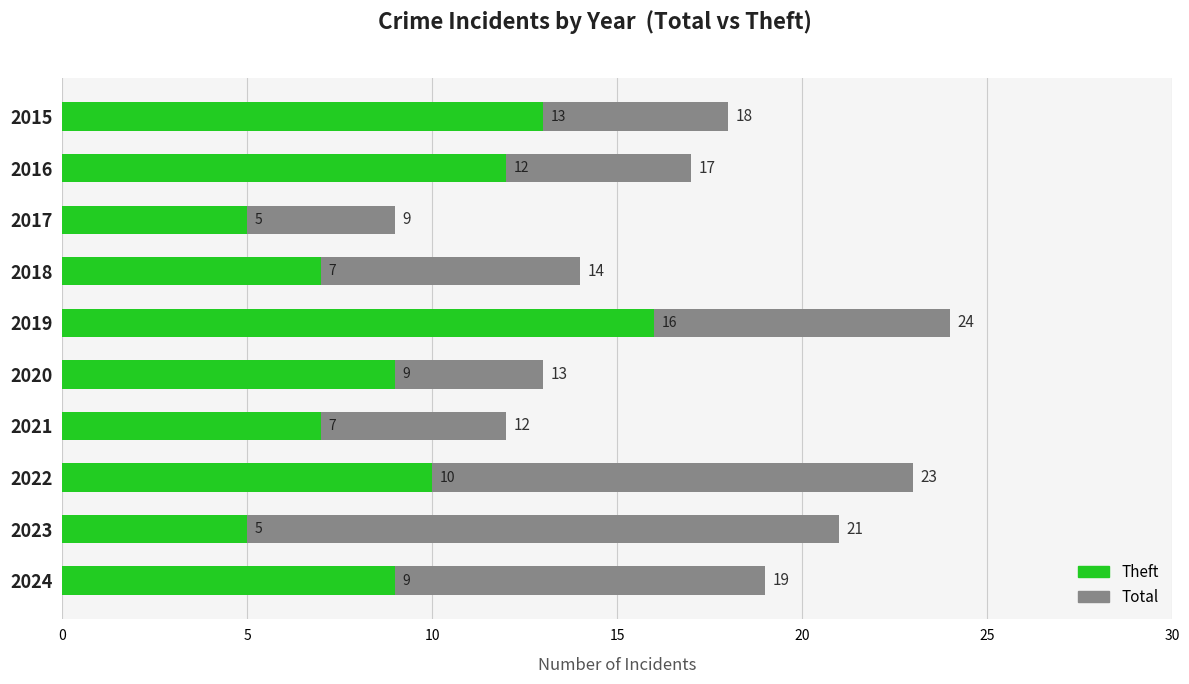

Rank the series at 2021 from lowest to highest value.

Theft, Total